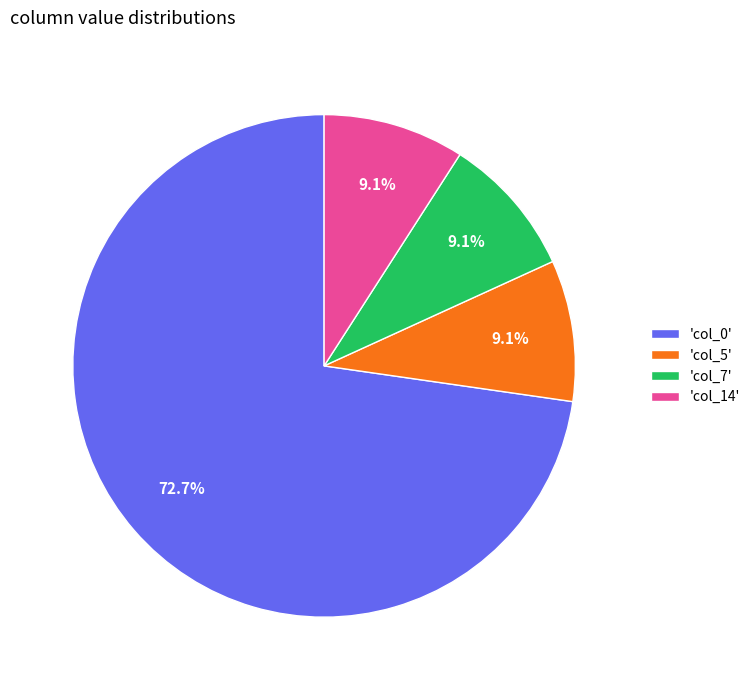

Between 'col_0' and 'col_14', which is larger?

'col_0'